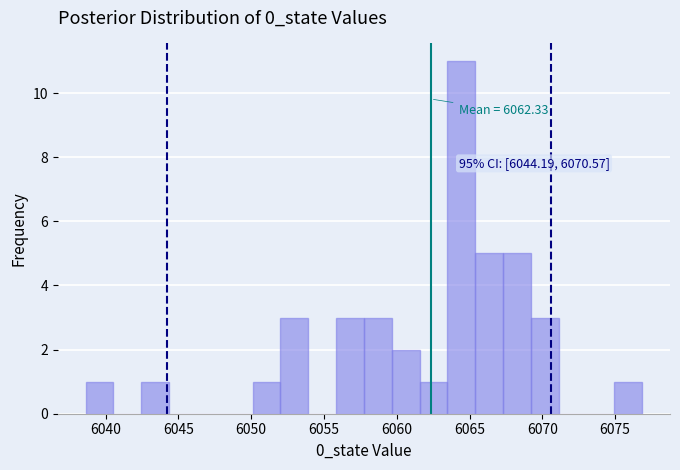

Around what value on the x-axis is the tallest bar? Give the approximate position of its centre, as read against the axis.

6064.5